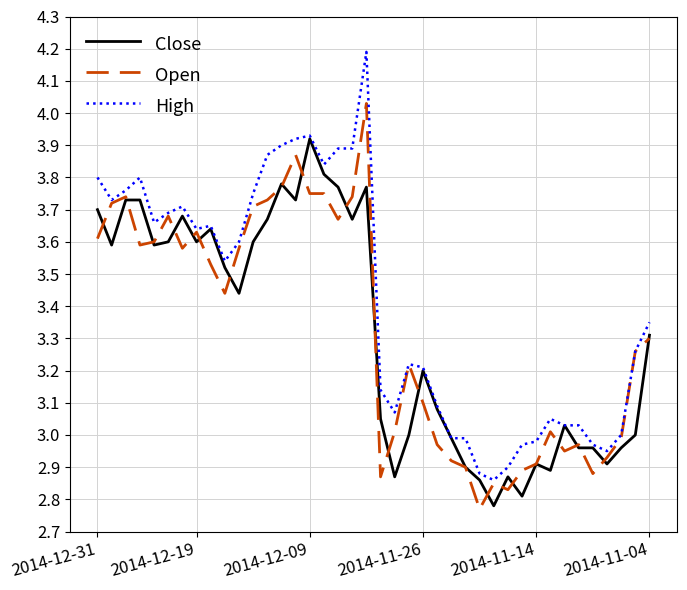

Which series has the largest total across all categories?

High